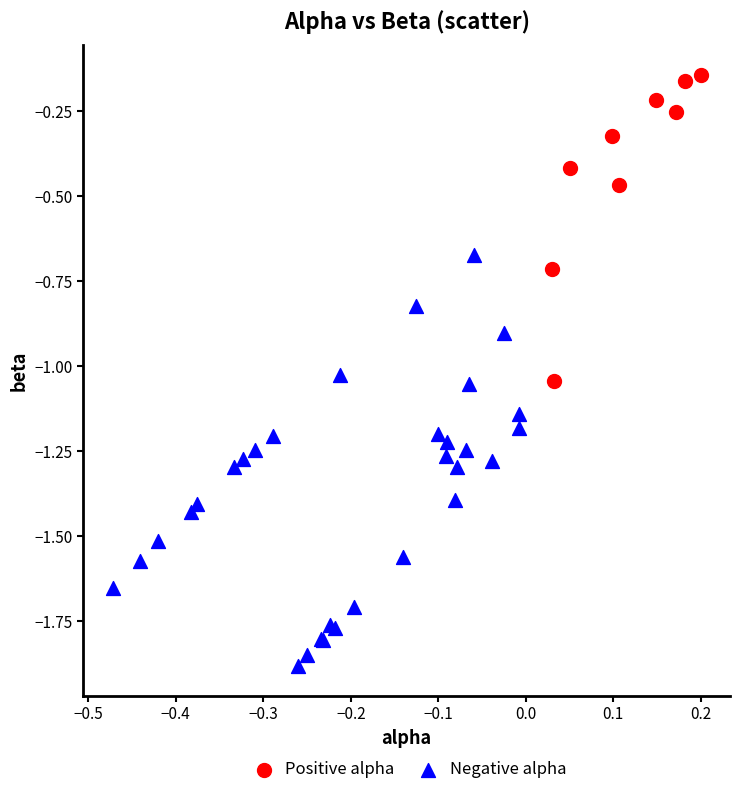

Which series has the widest spread of Y values?

Negative alpha